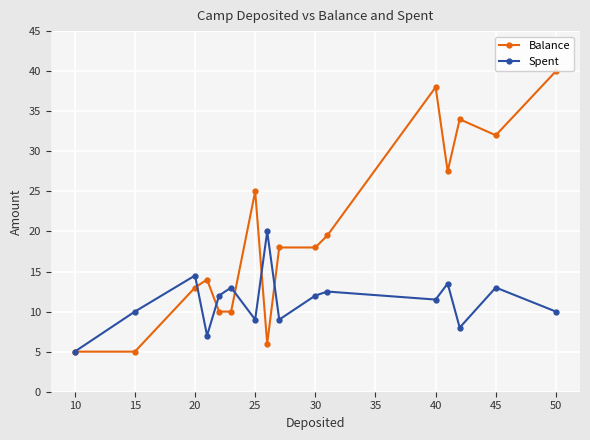

True or false: Balance has more than 1 points higher than both neighbors.

True